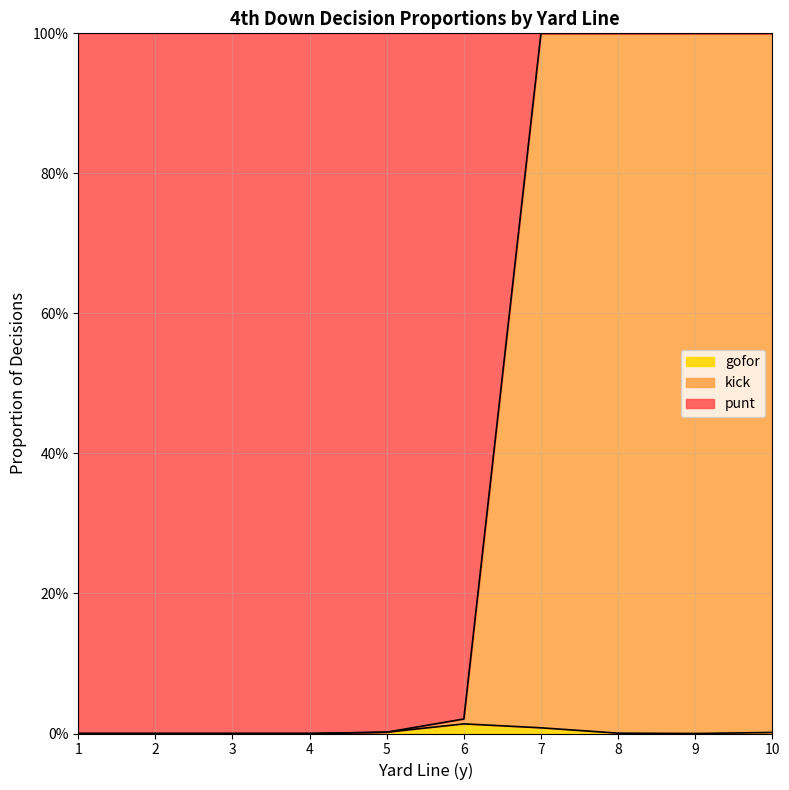

What is the difference between the maximum and minimum values in the punt series?

1.0